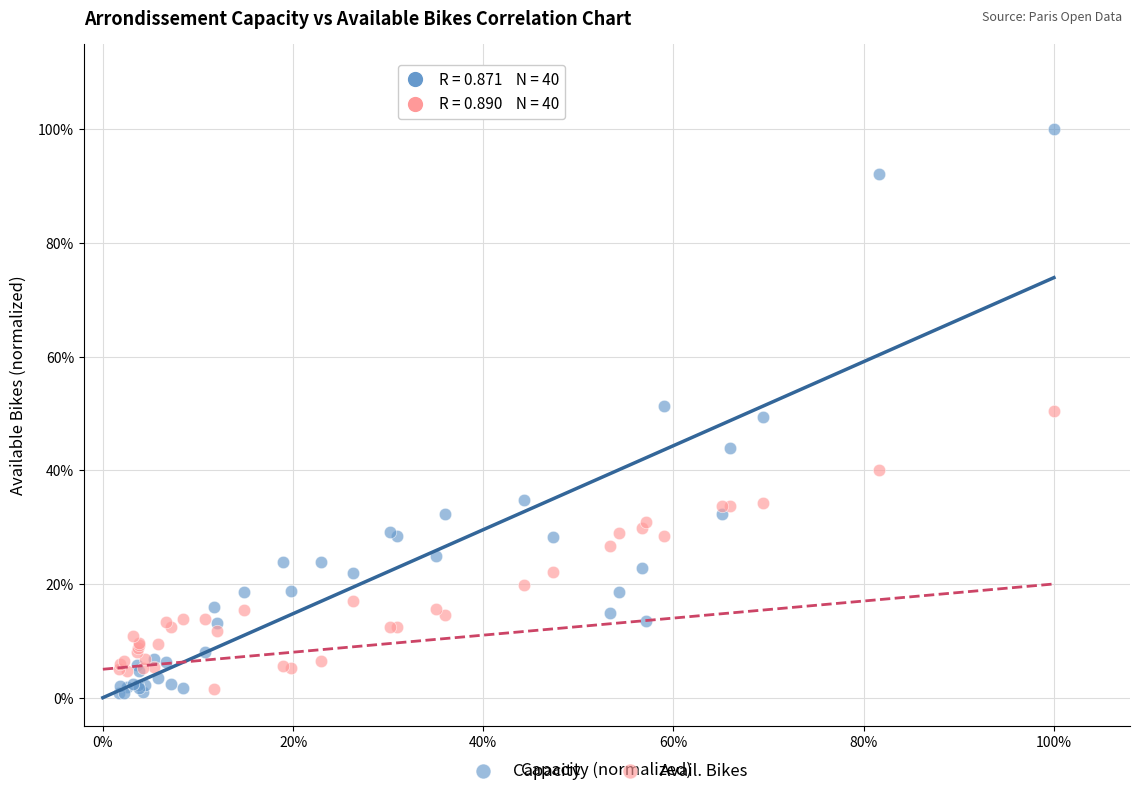

What are all the series names shown in the legend?

Capacity, Avail. Bikes